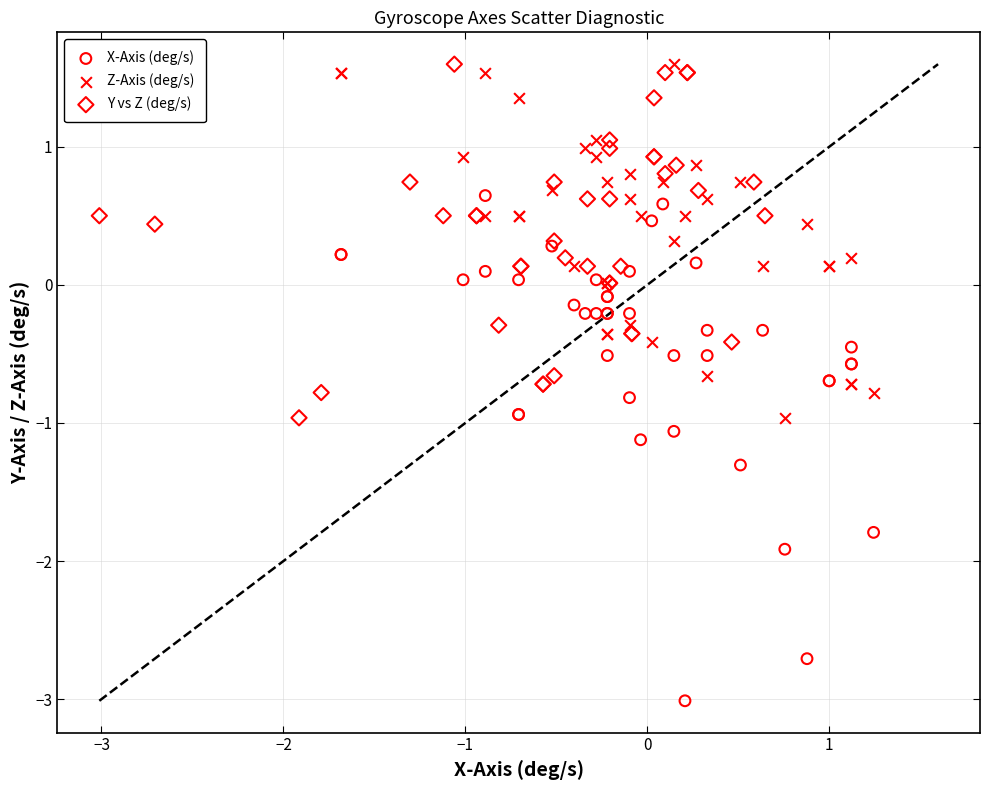

Which series has the widest spread of Y values?

X-Axis (deg/s)